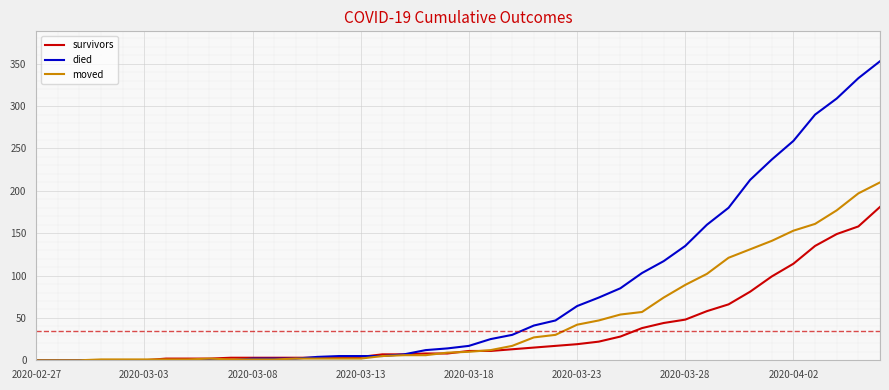

Which series has the largest total across all categories?

died